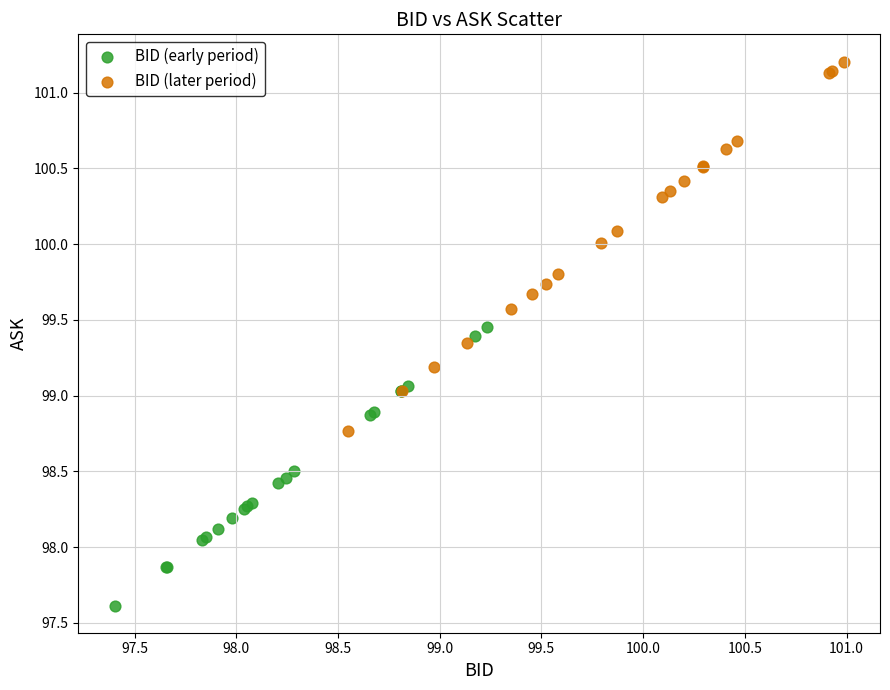

What are all the series names shown in the legend?

BID (early period), BID (later period)